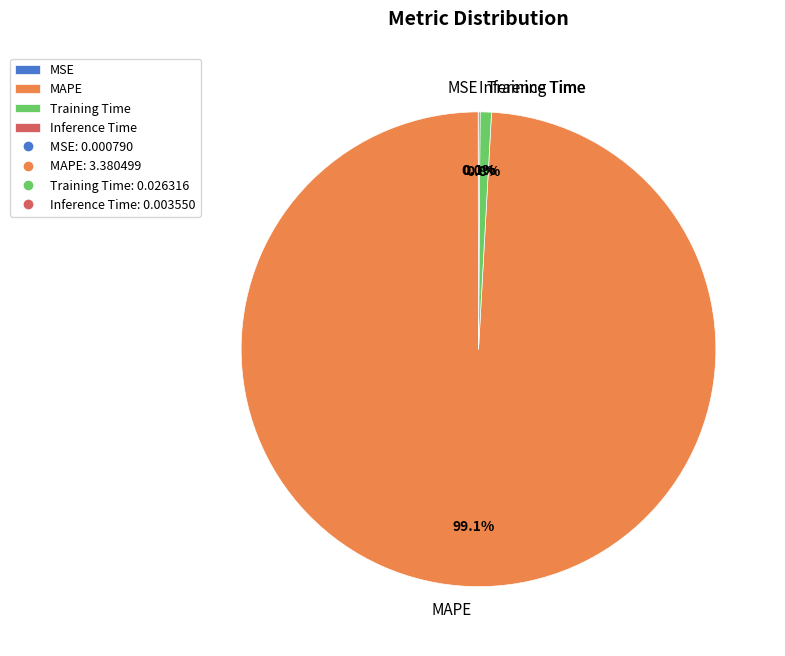

Do Training Time and MAPE together represent more than half of the pie?

Yes